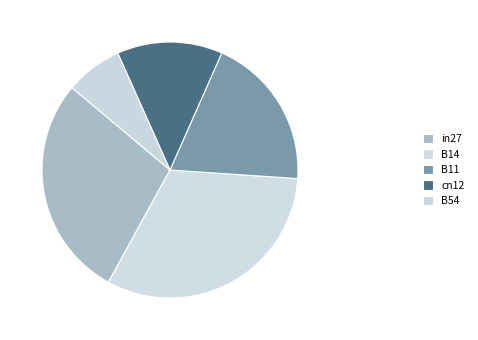

Is there a majority slice in this chart?

No